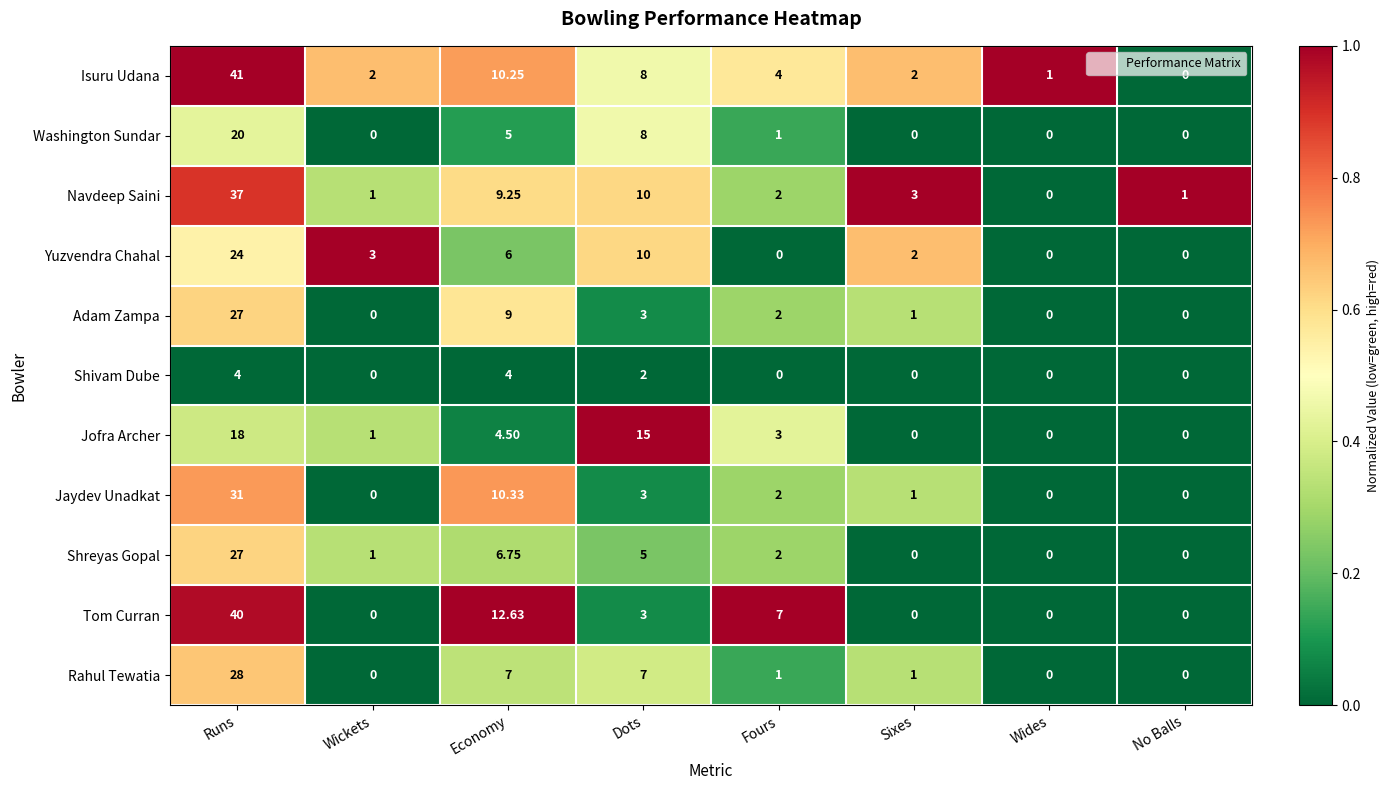

Between Economy and No Balls, which series saw the biggest shift?

Tom Curran